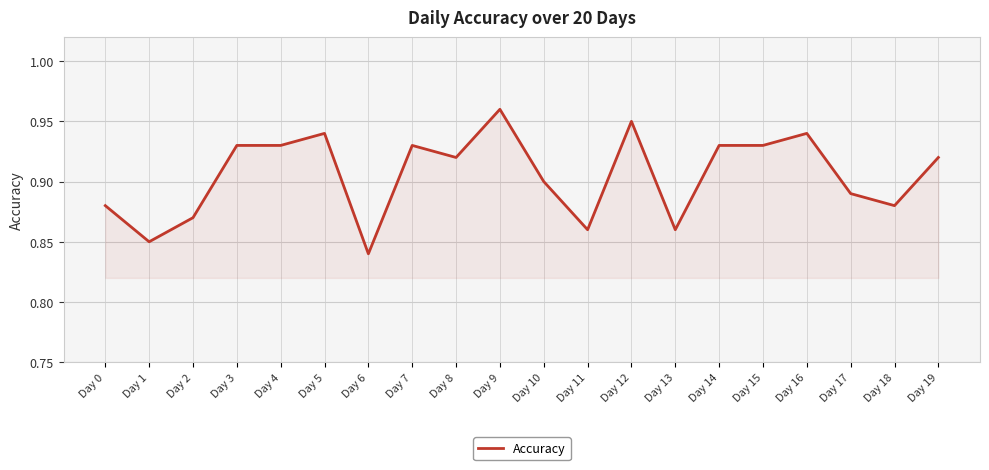

Between Day 14 and Day 5, which is larger?

Day 5